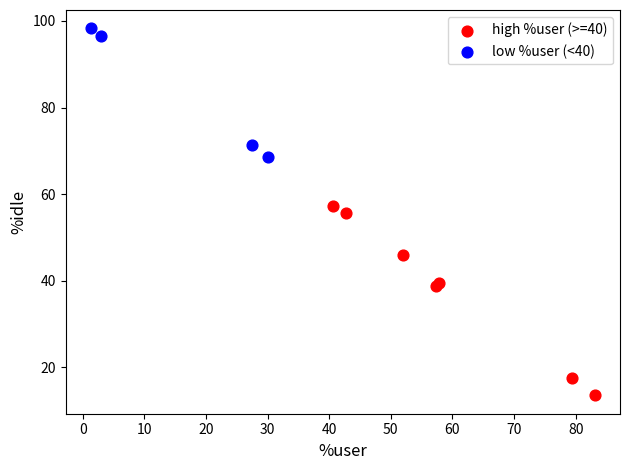

Which series contains the highest Y value?

low %user (<40)